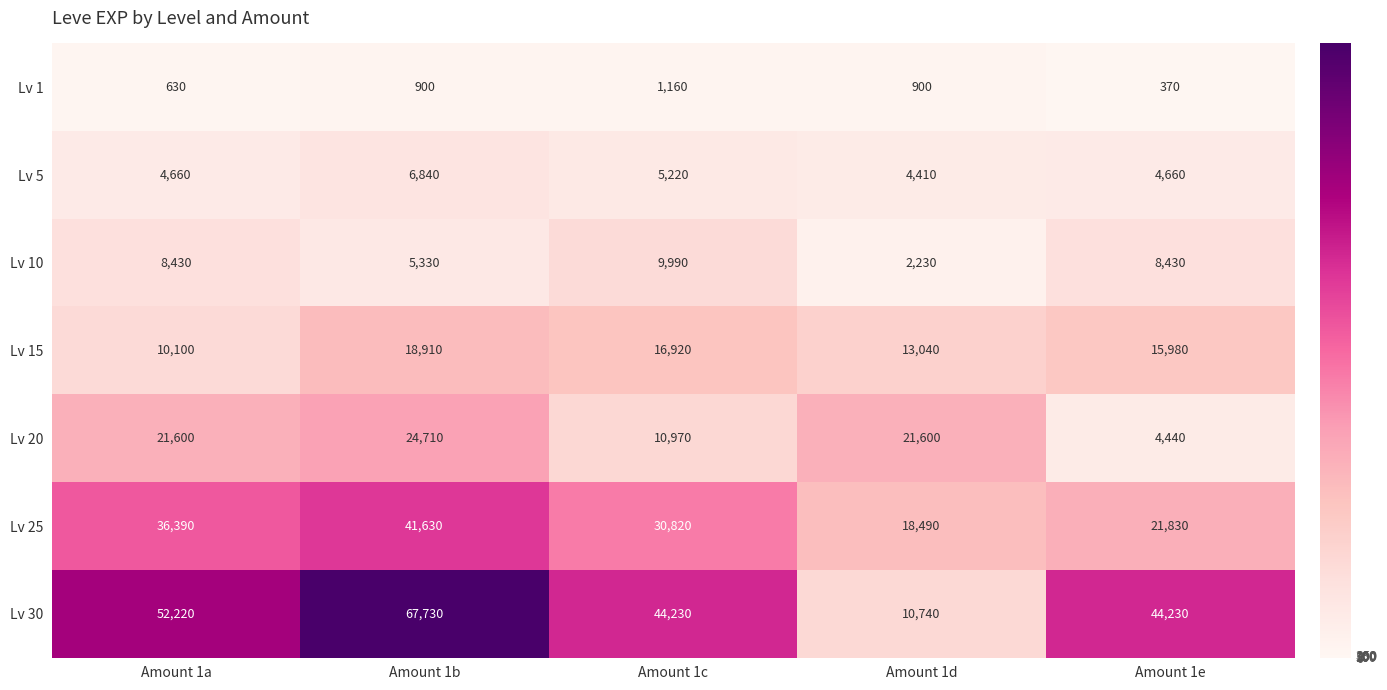

Rank the series by their maximum value, from highest to lowest.

Lv 30, Lv 25, Lv 20, Lv 15, Lv 10, Lv 5, Lv 1